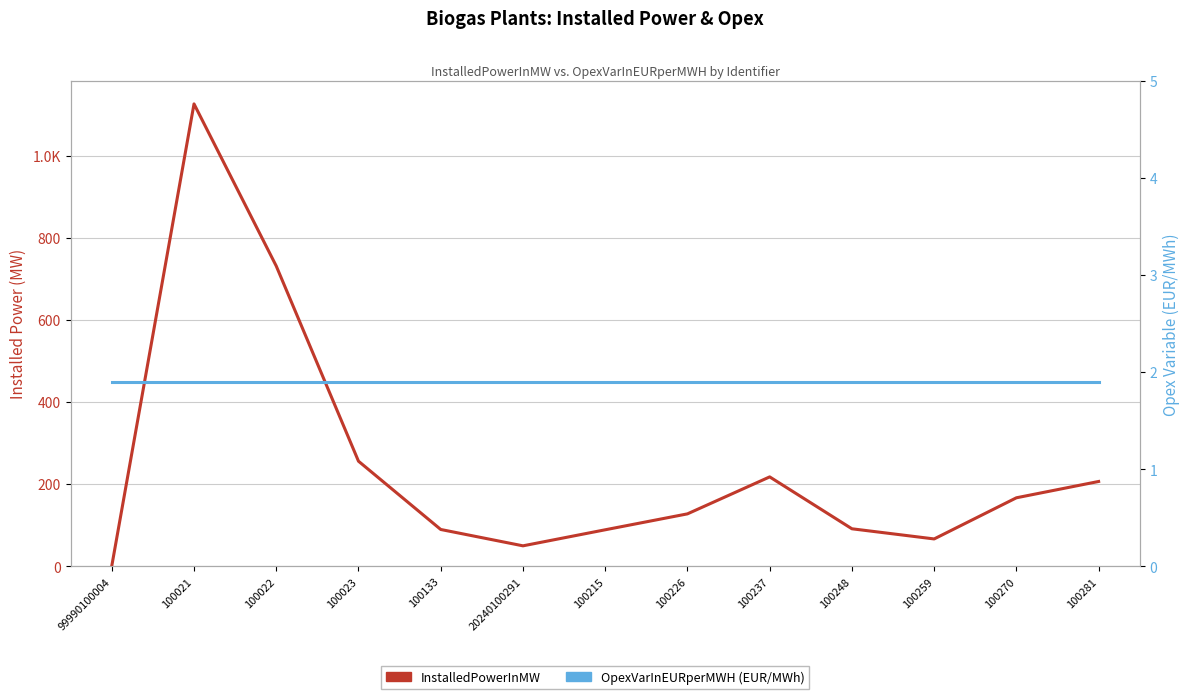

Where is OpexVarInEURperMWH nearest to the value 1?

99990100004